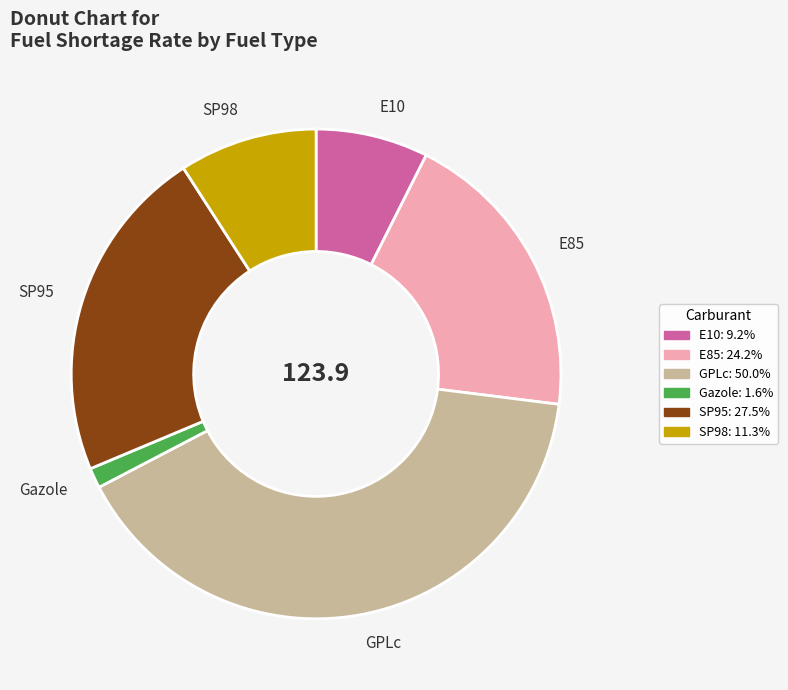

Do Gazole and E10 together represent more than half of the pie?

No